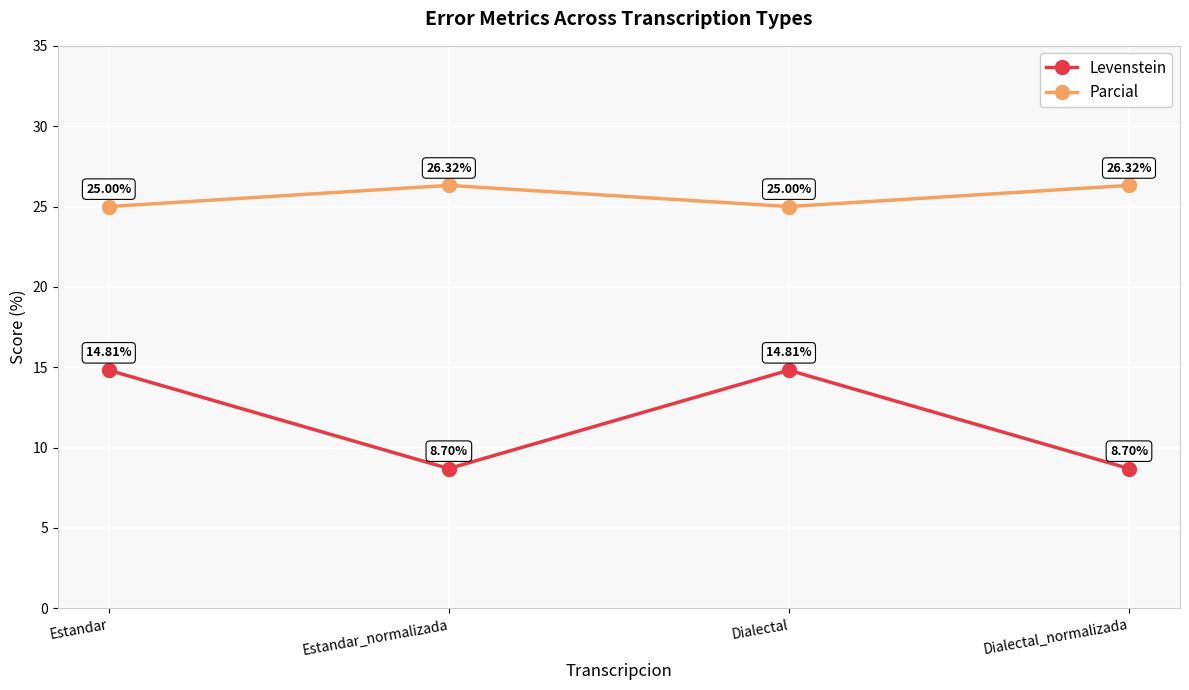

What is the difference between the maximum and second lowest values in the Parcial series?

1.3